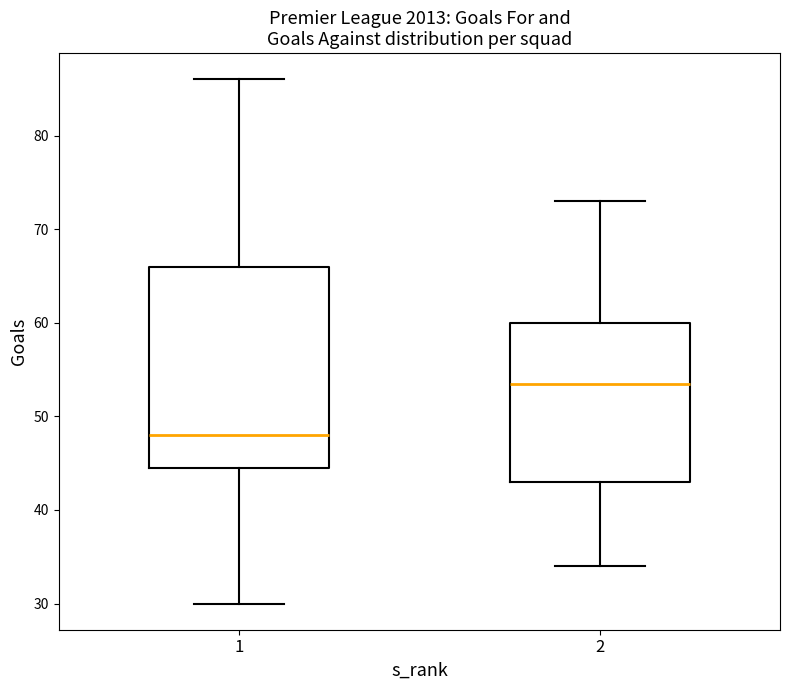

Reading left to right, read every box against the y-axis: the position of its median line, the range the box covers, and the ends of its whiskers. The values are not printed on the chart, so give them approximately, as read against the axis.

1: median 48, box 45 to 66, whiskers 30 to 86
2: median 54, box 43 to 60, whiskers 34 to 73